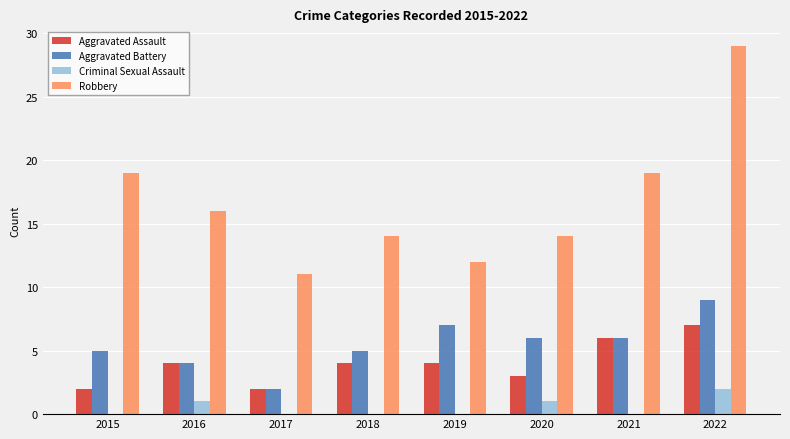

Is it true that Robbery equals 10 at 2022?

False